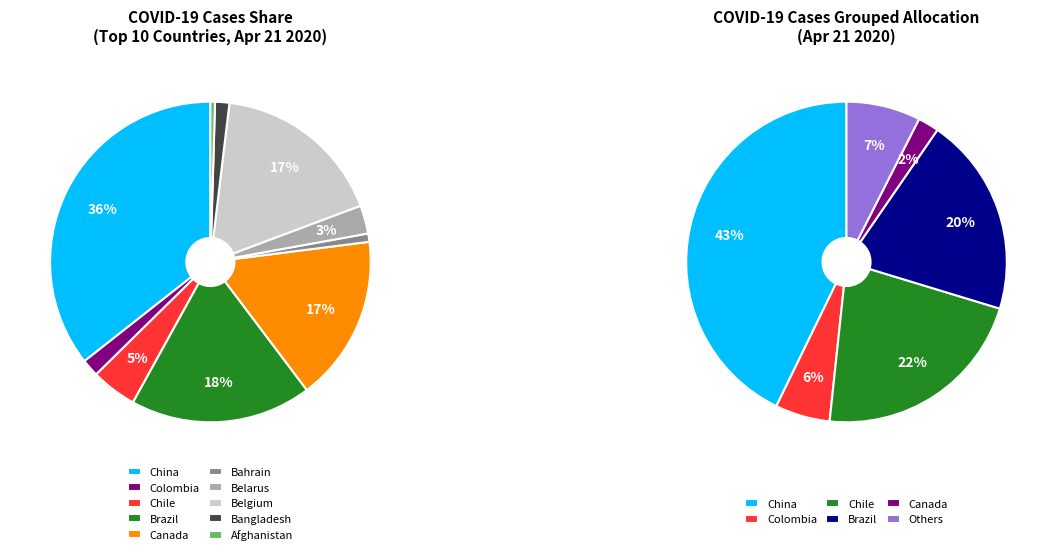

What percentage do China and Bangladesh together represent?

37.1%